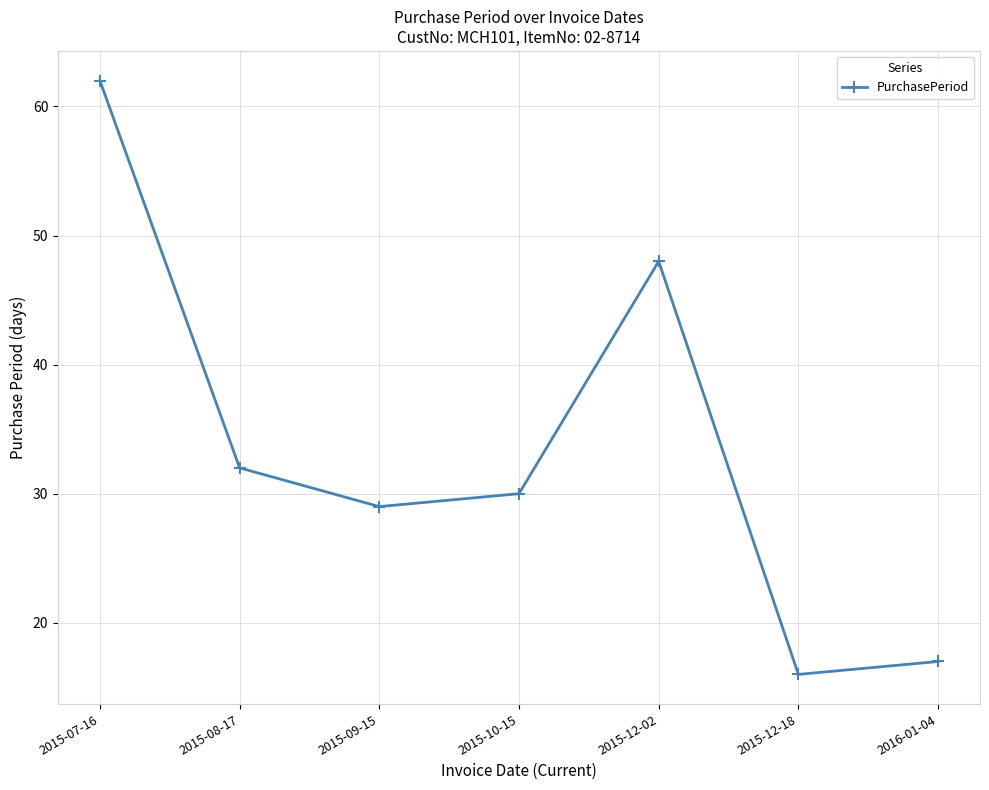

What is the label of the 4th point from the left?

2015-10-15